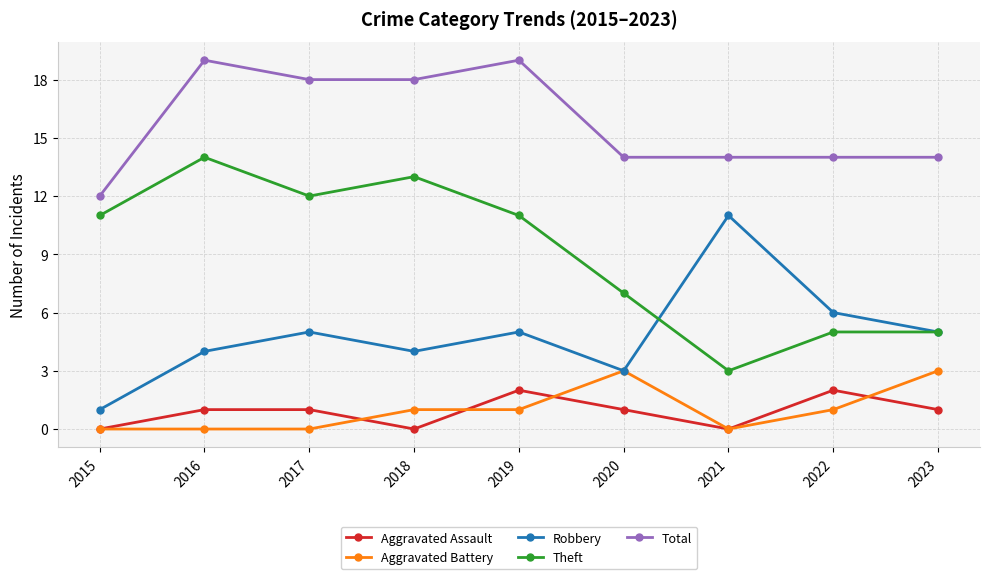

What is the difference between the maximum and minimum values in the Total series?

7